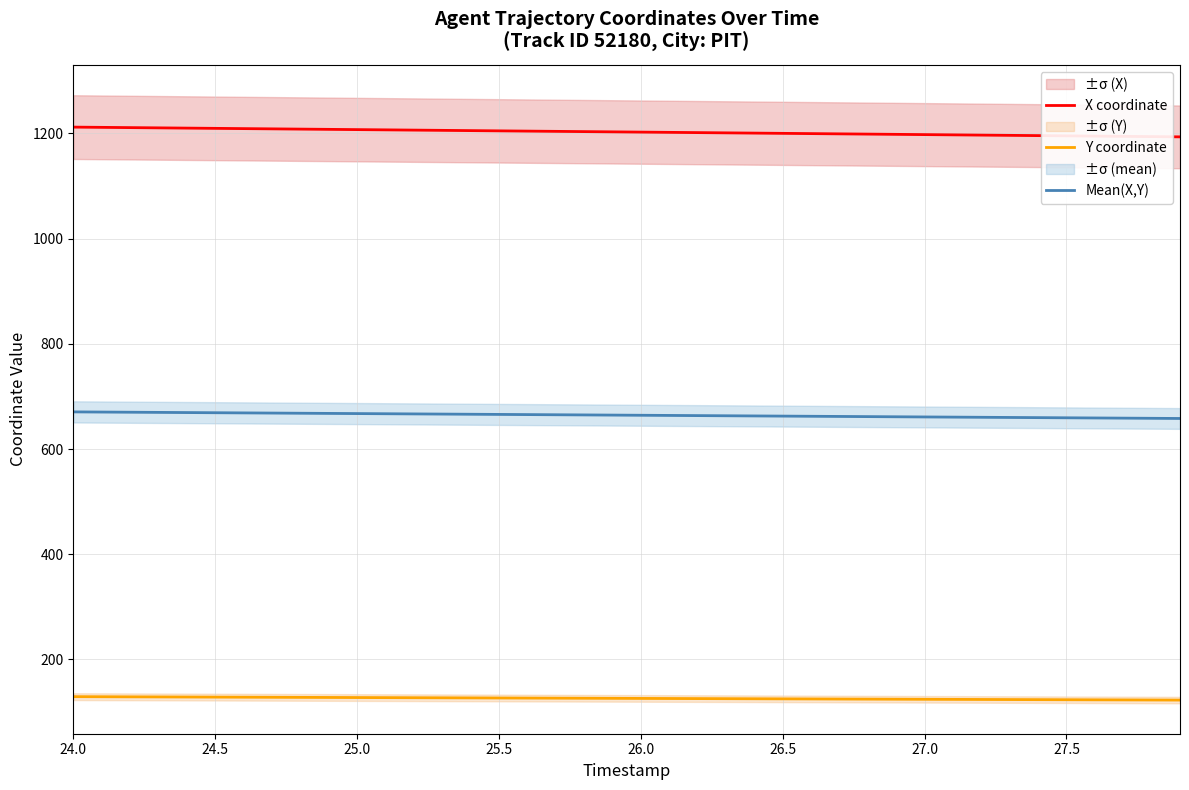

How many series are shown in this chart?

3